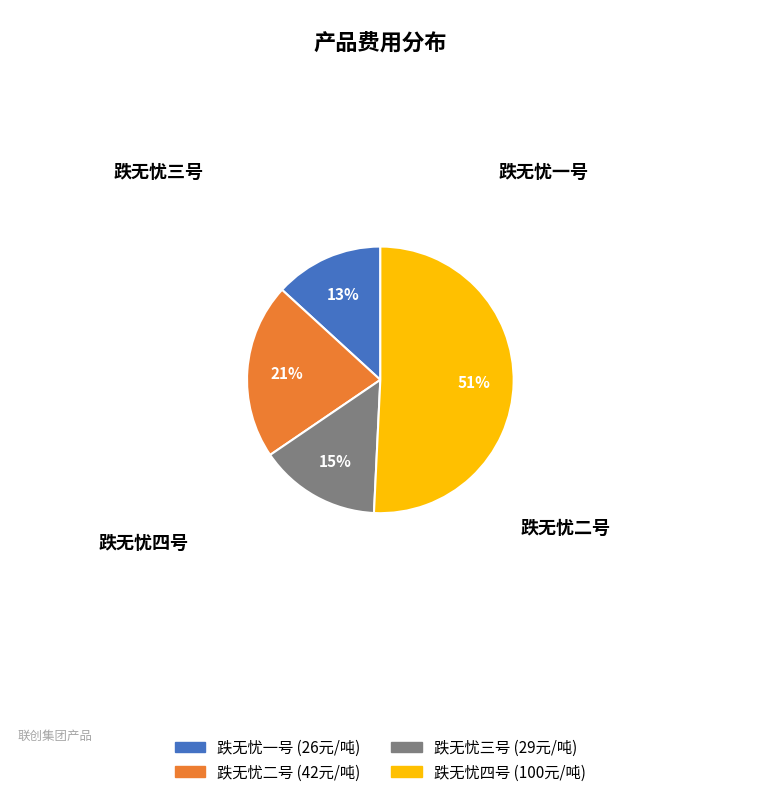

Which category accounts for the majority?

跌无忧四号